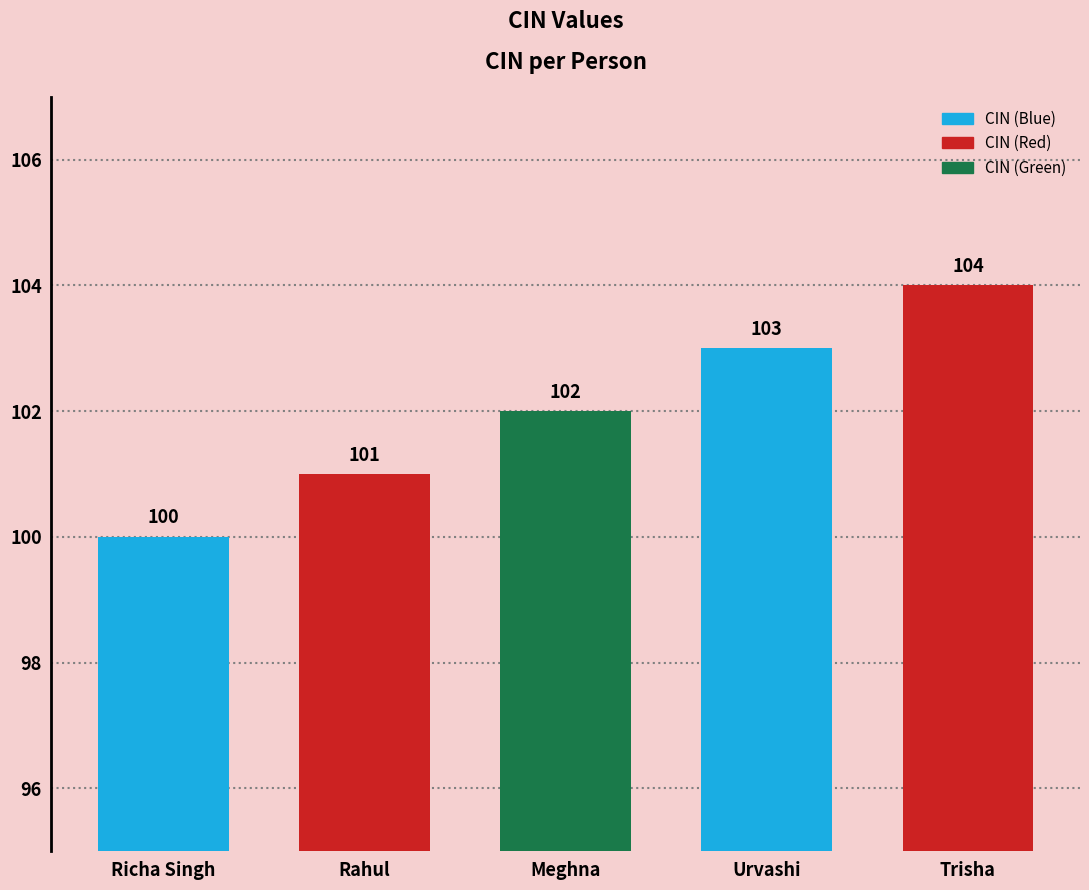

The chart shows a value of 23 at Trisha. True or false?

False